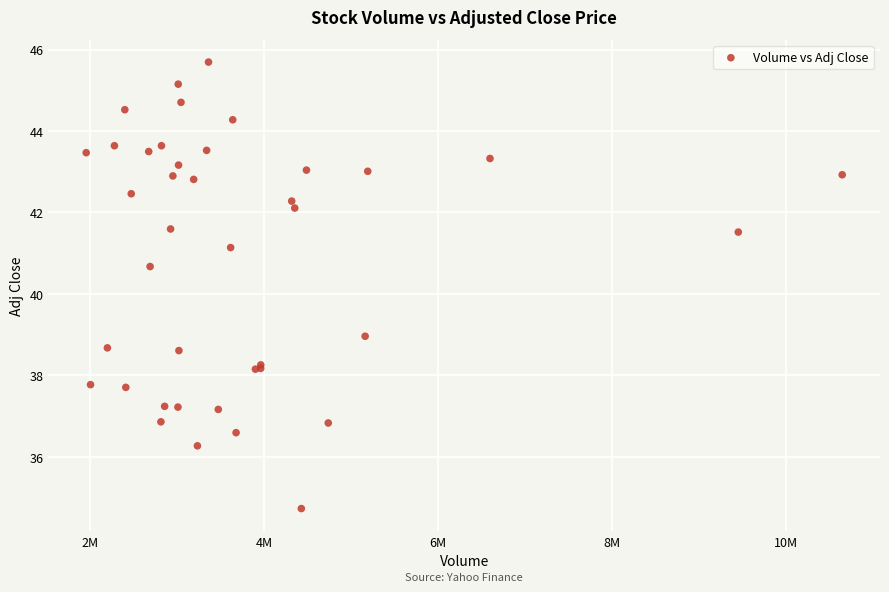

What Y value in the scatter plot is closest to 40?

40.7